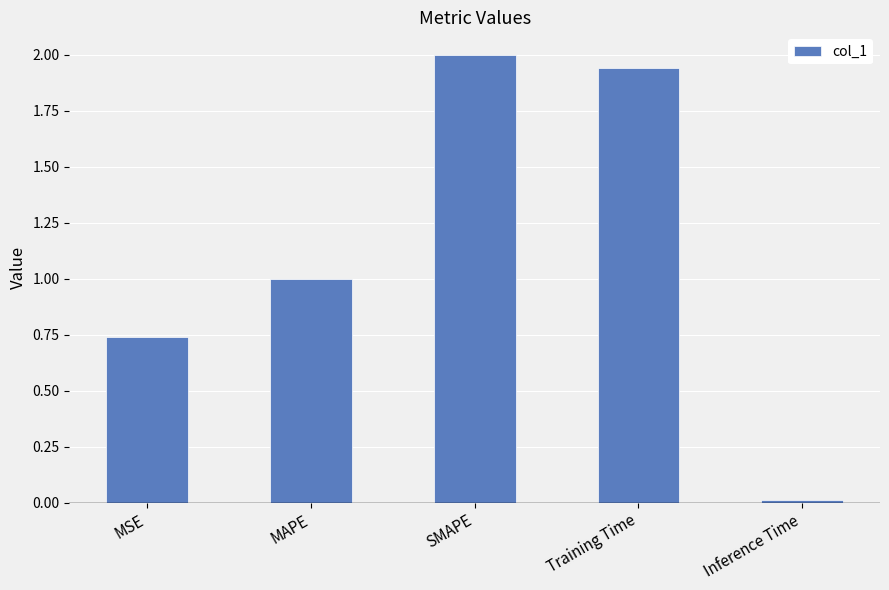

Which label corresponds to the smallest value in the chart?

Inference Time